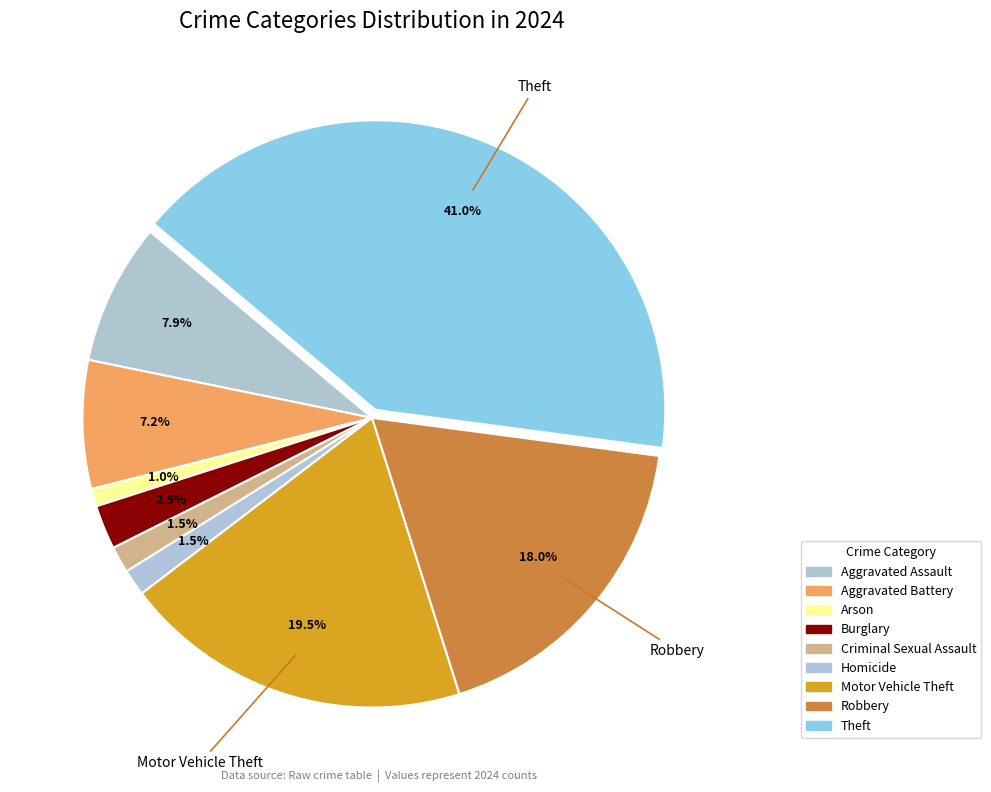

How many slices are in this pie chart?

9